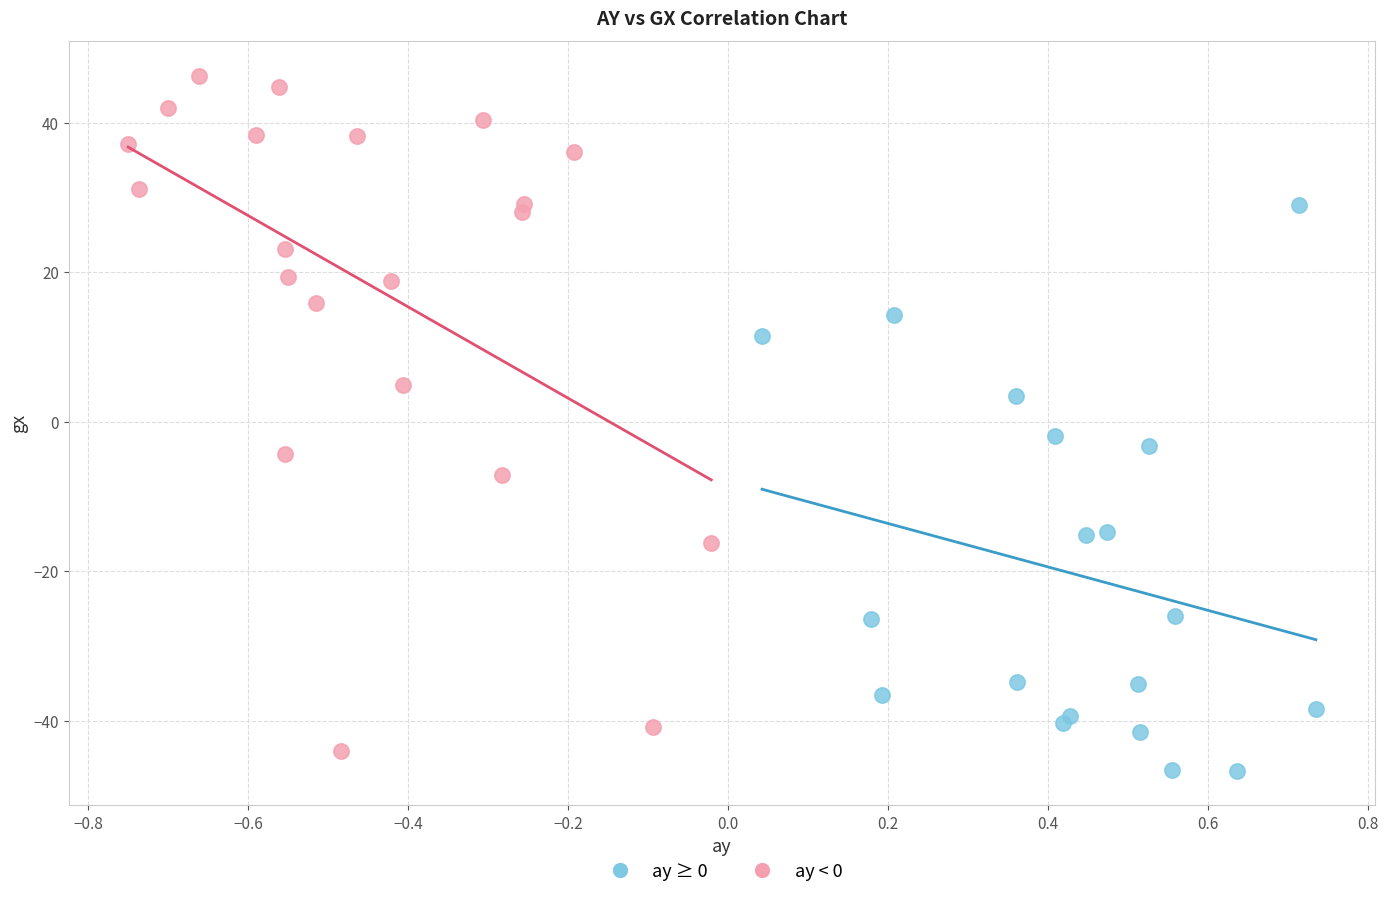

Which series has the largest Y range (max minus min)?

ay < 0